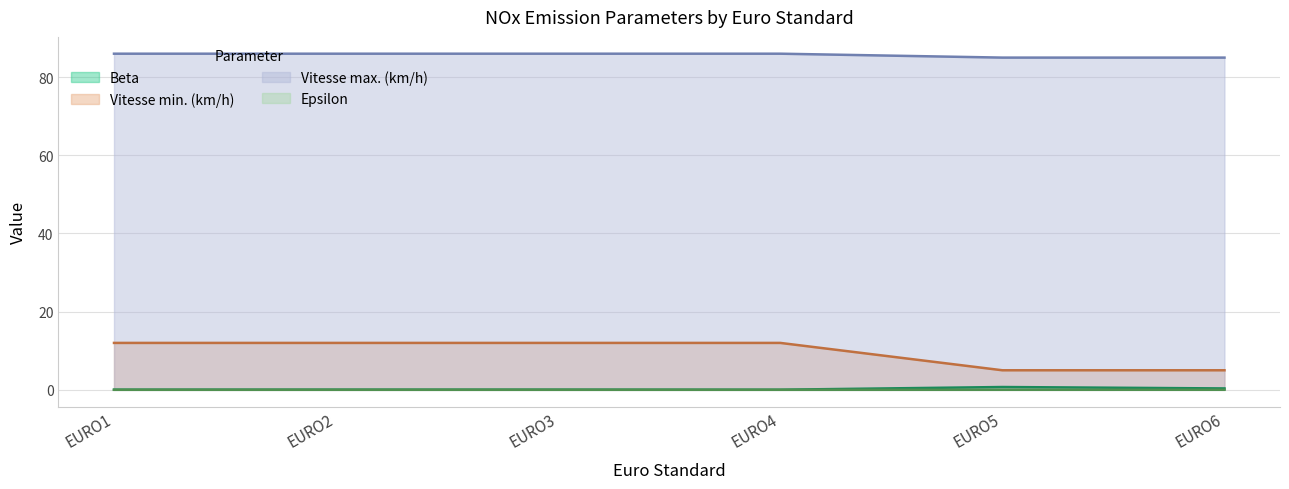

What is the greatest value displayed?

86.0